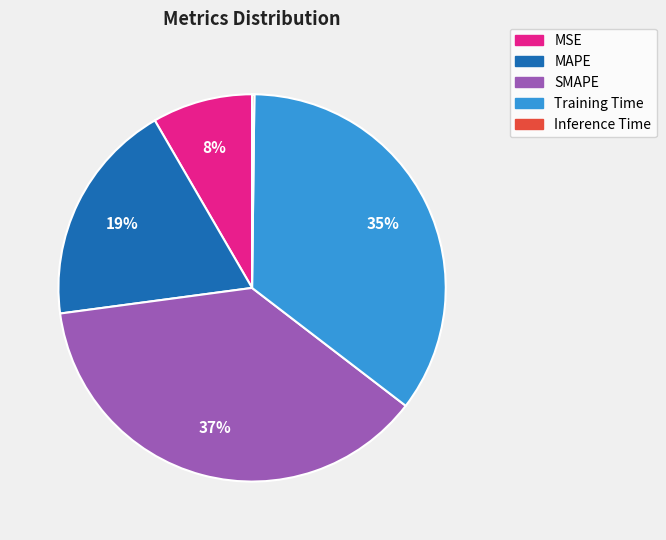

Which slice is the largest?

SMAPE